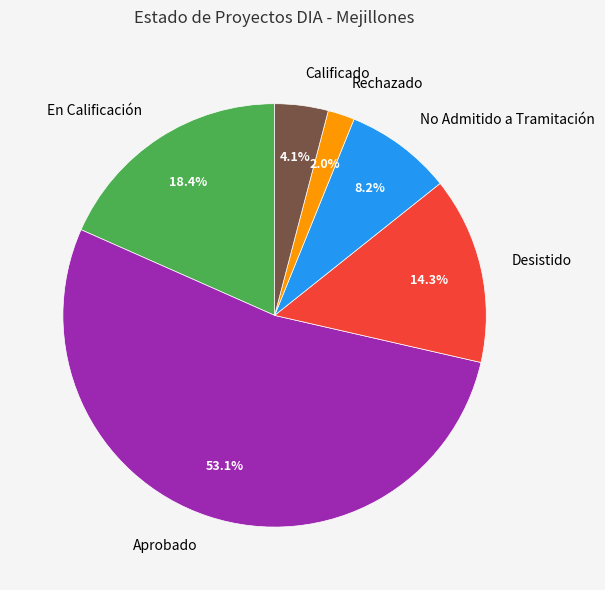

Do Desistido and No Admitido a Tramitación together represent more than half of the pie?

No